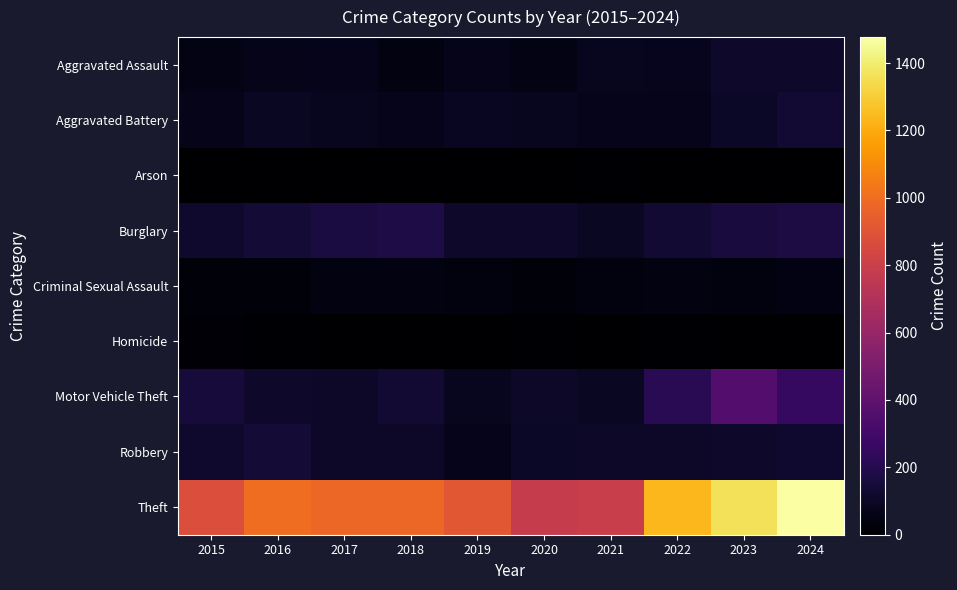

How many series are shown in this chart?

9